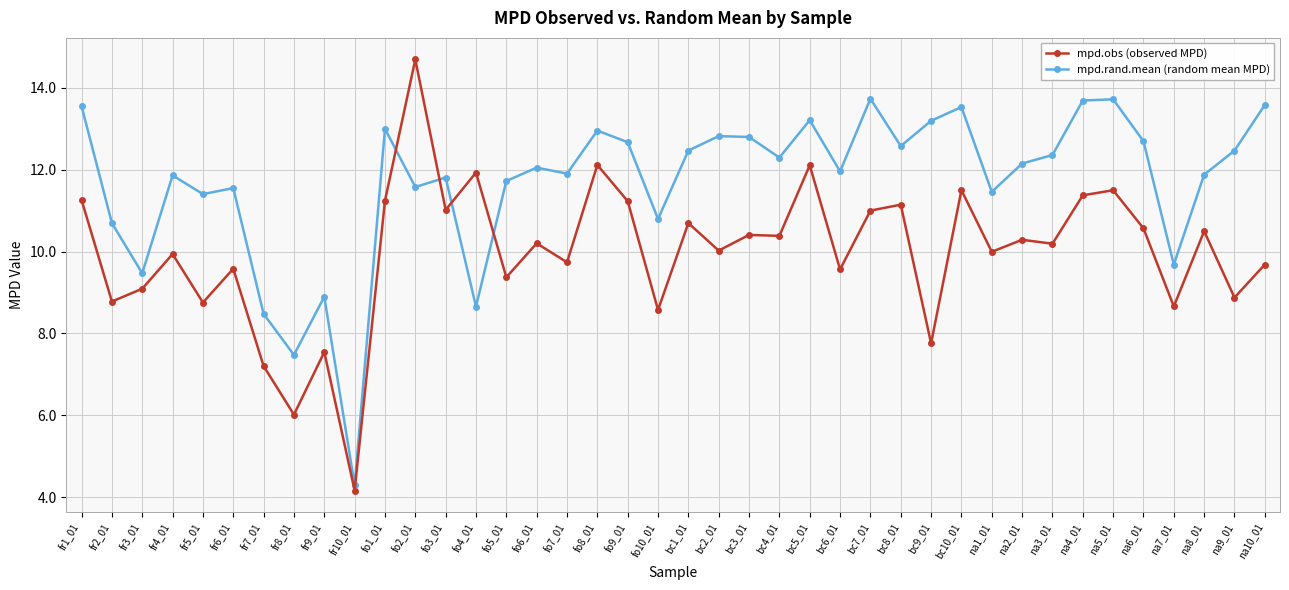

True or false: mpd.rand.mean (random mean MPD) has more than 0 interior local peaks.

True